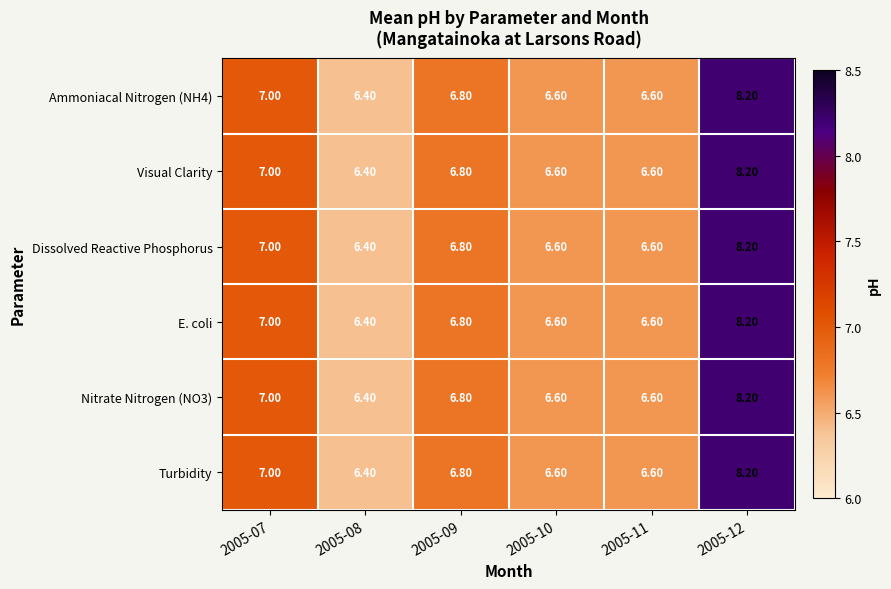

What is the difference between the second highest and second lowest values in the Visual Clarity series?

0.4